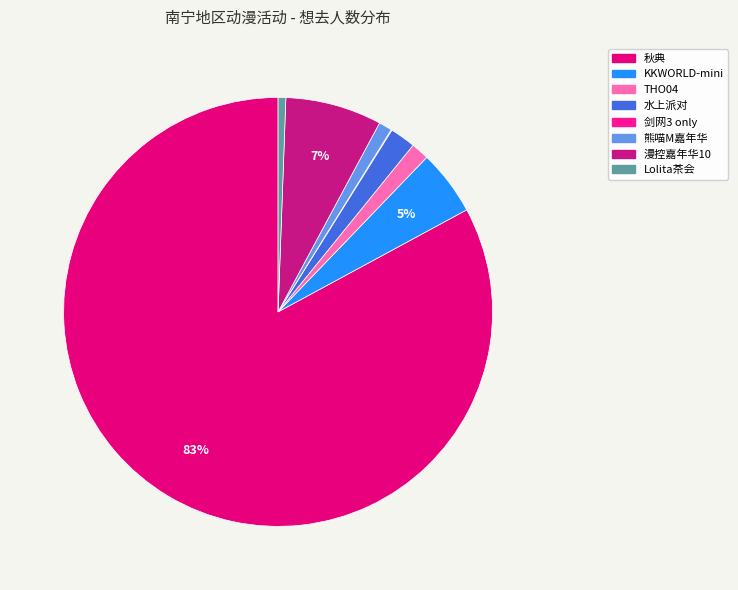

Count the number of slices in the pie.

8